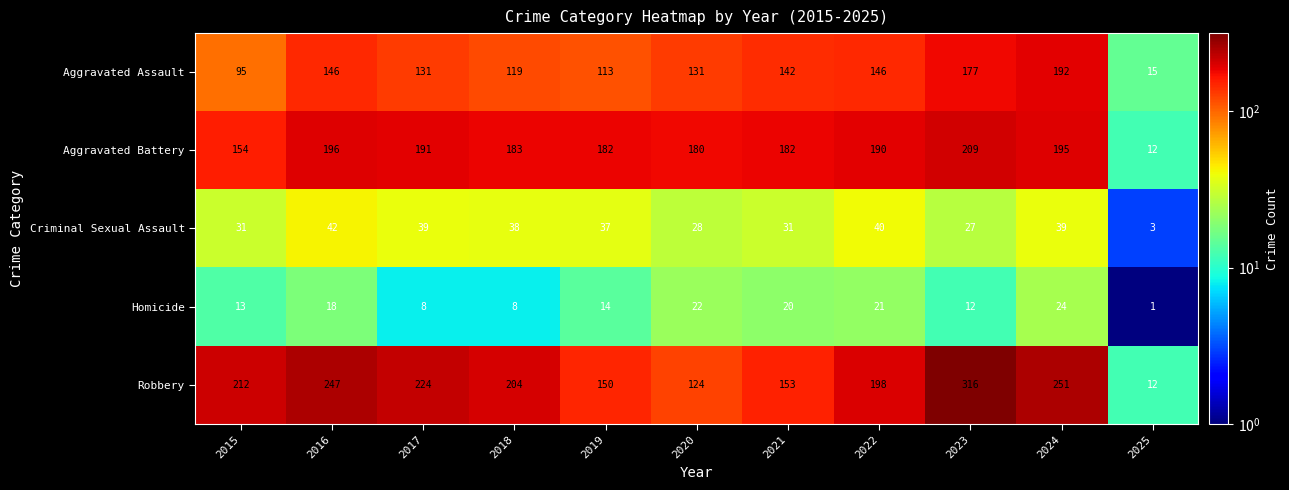

How many categories are shown in the chart?

11